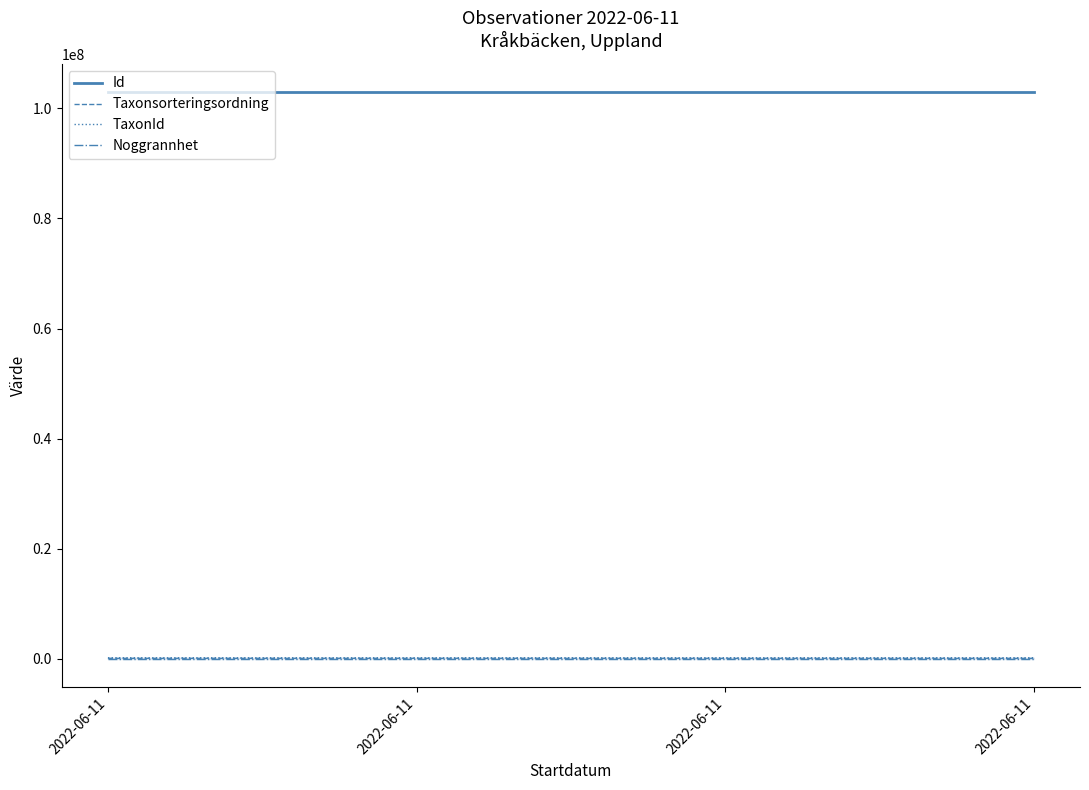

True or false: Noggrannhet and Taxonsorteringsordning cross at least once.

False